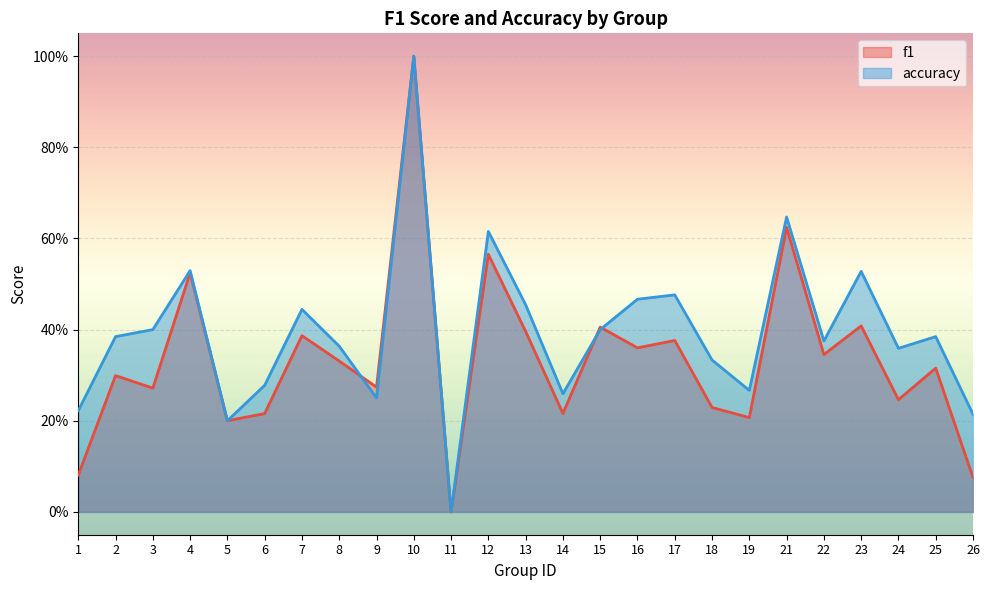

What is the value of the f1 point at the 17th from the left?

0.4